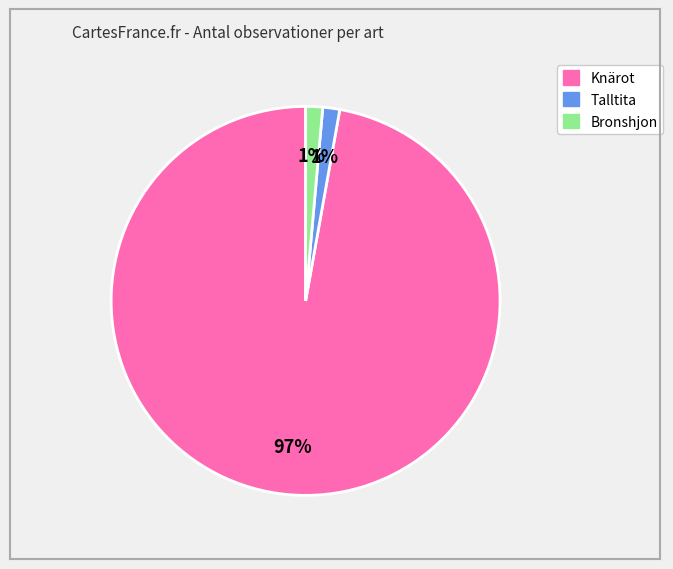

How many slices are in this pie chart?

3